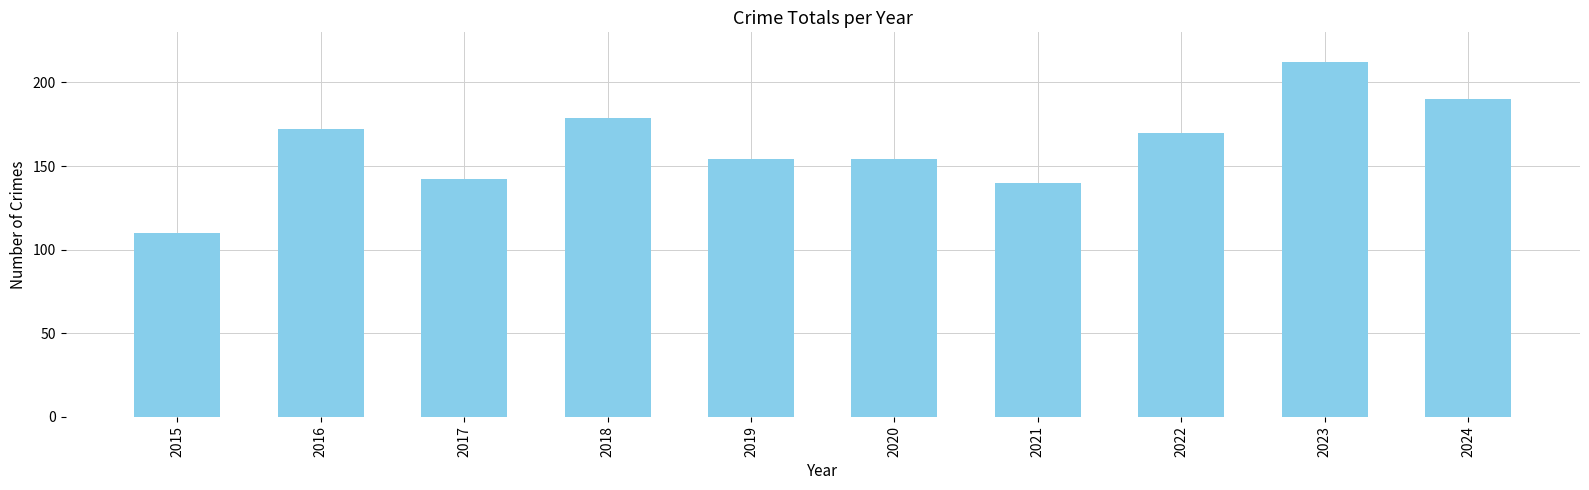

Approximately how many times larger is the value at 2020 compared to 2021?

1.1